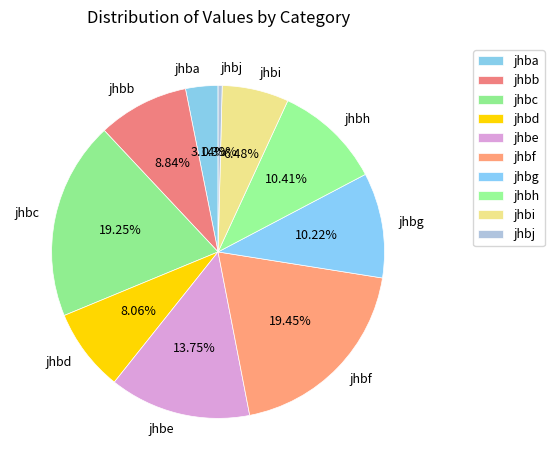

To the nearest percent, what is the combined percentage of jhbj and jhbh?

11%